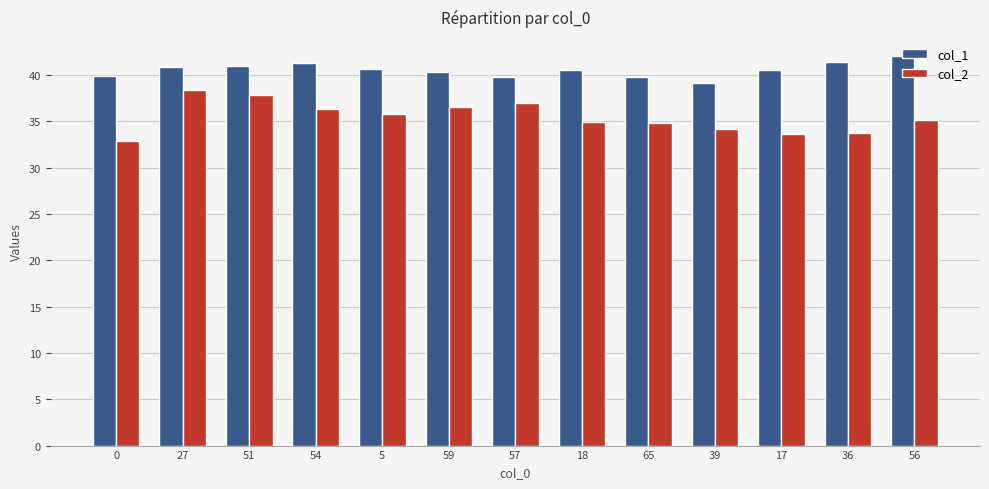

What is the sum of the col_2 values at 5 and 57?

72.9